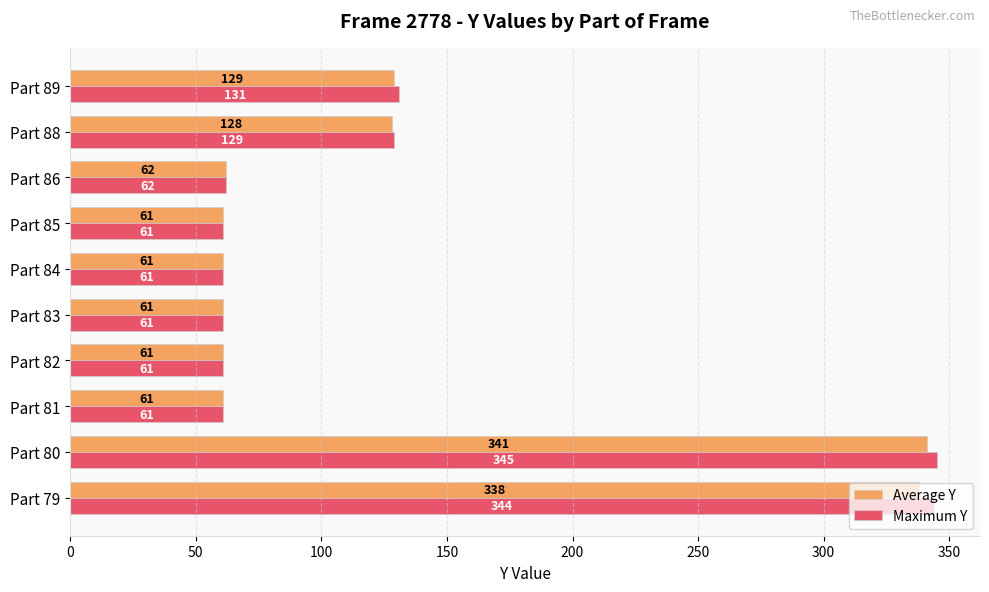

Rank the series by their maximum value, from lowest to highest.

Average Y, Maximum Y